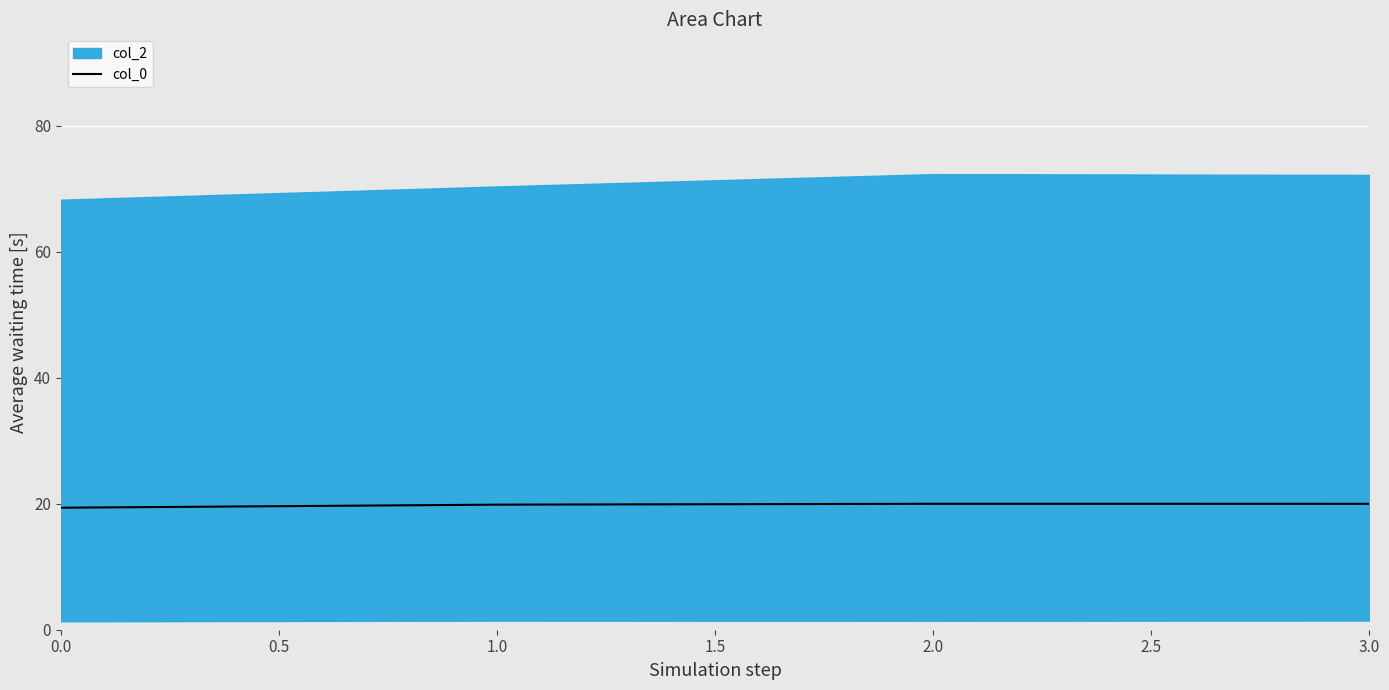

The value of col_0 at 0.0 is 4.2. True or false?

False